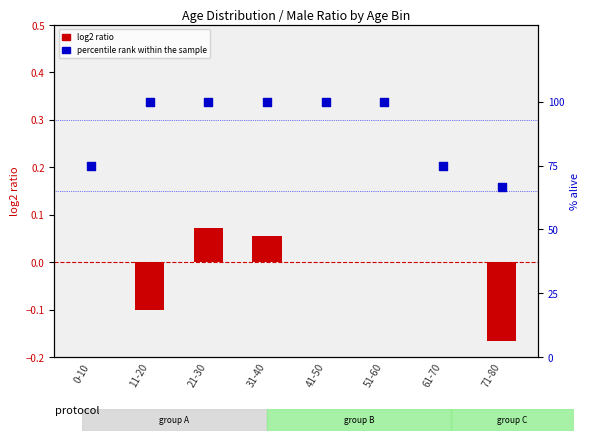

What is the ratio of the value at 21-30 to the value at 51-60?

1.0